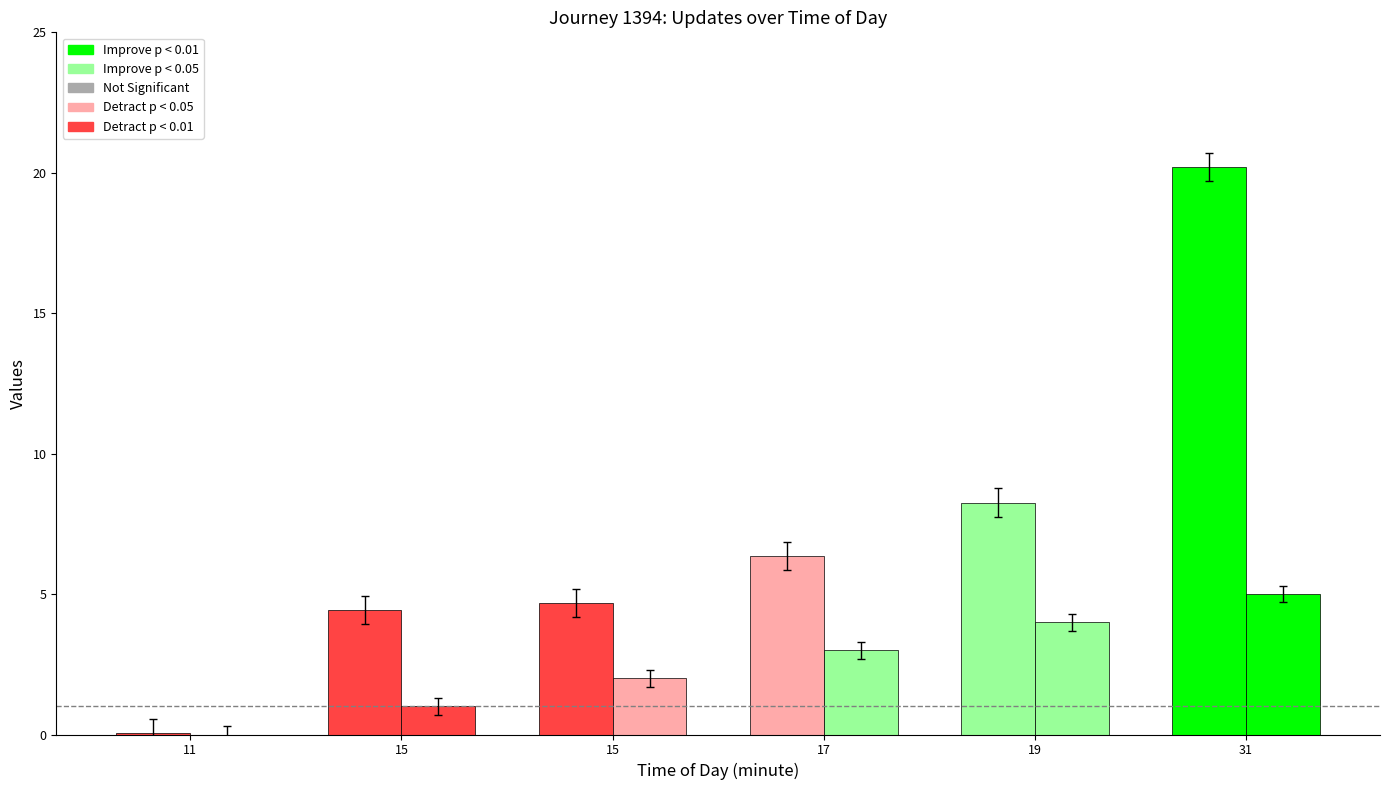

How many categories are shown in the chart?

6